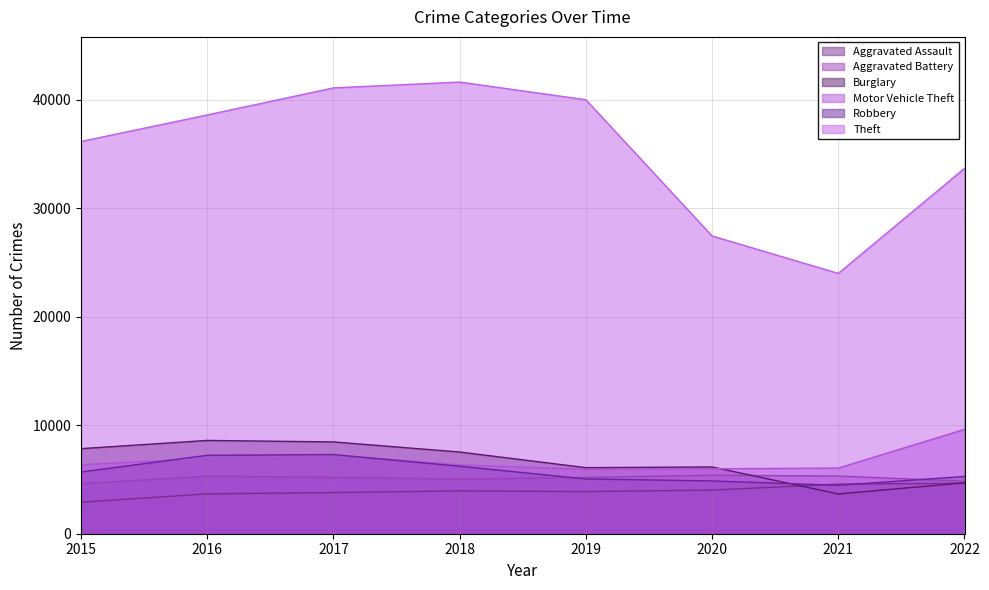

What is the difference between the Burglary values at 2015 and 2016?

757